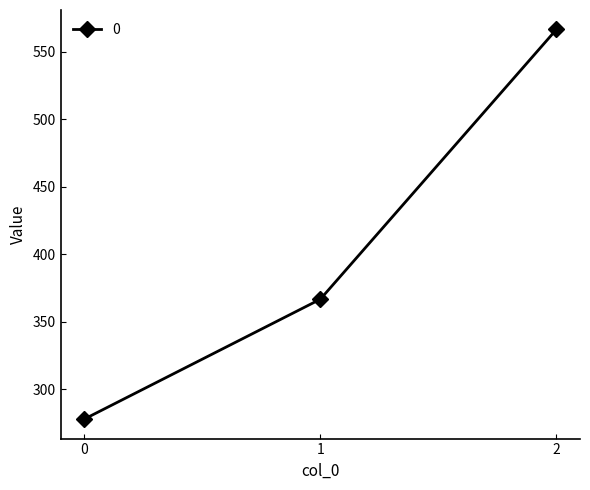

What is the maximum value shown in the chart?

566.7